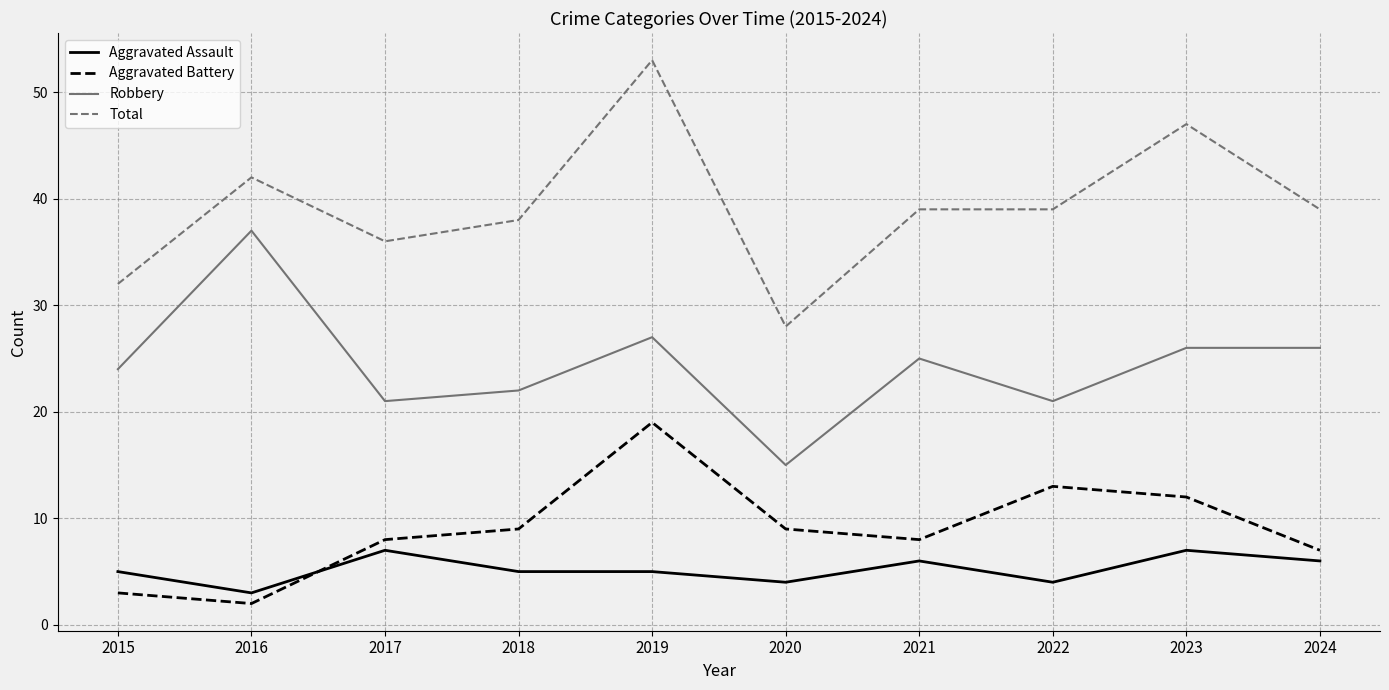

What is the total value across all series at 2022?

77